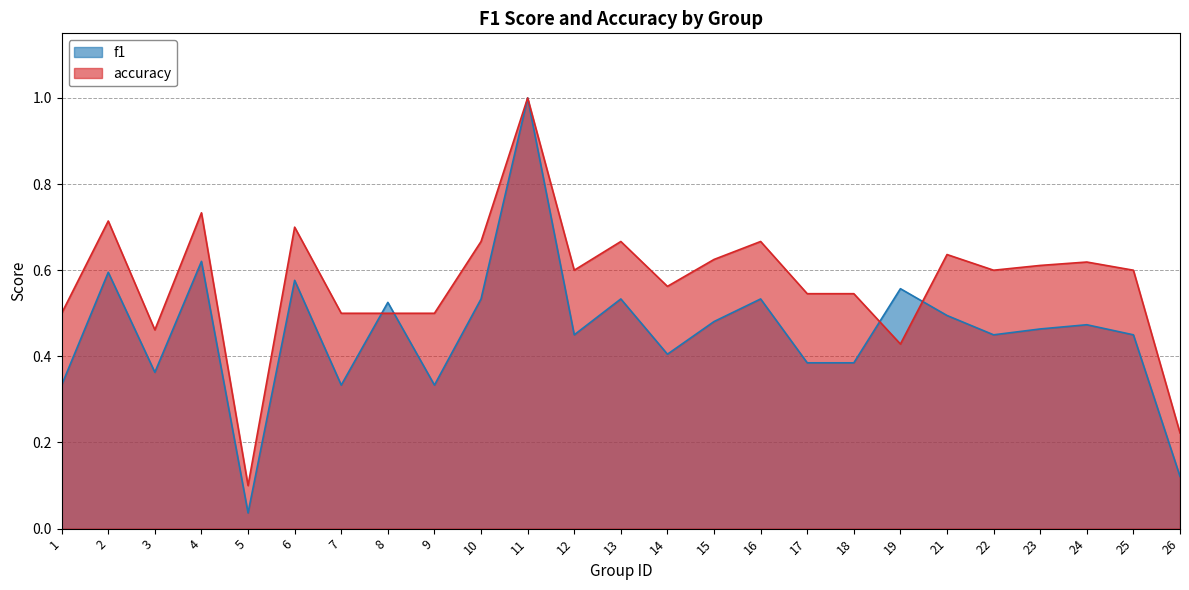

Read the f1 value at 19.

0.6